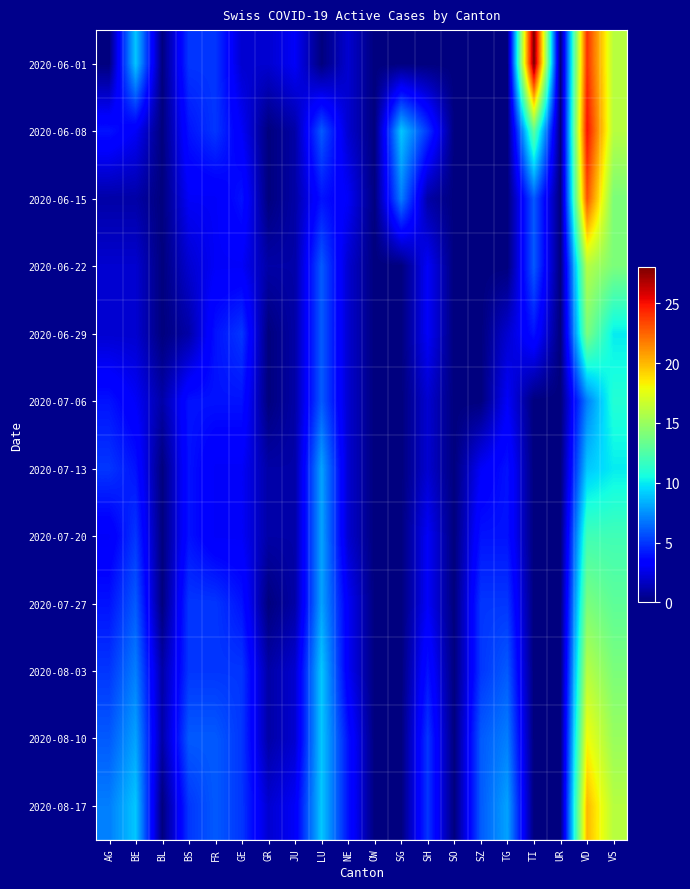

How many data points does each series have?

20